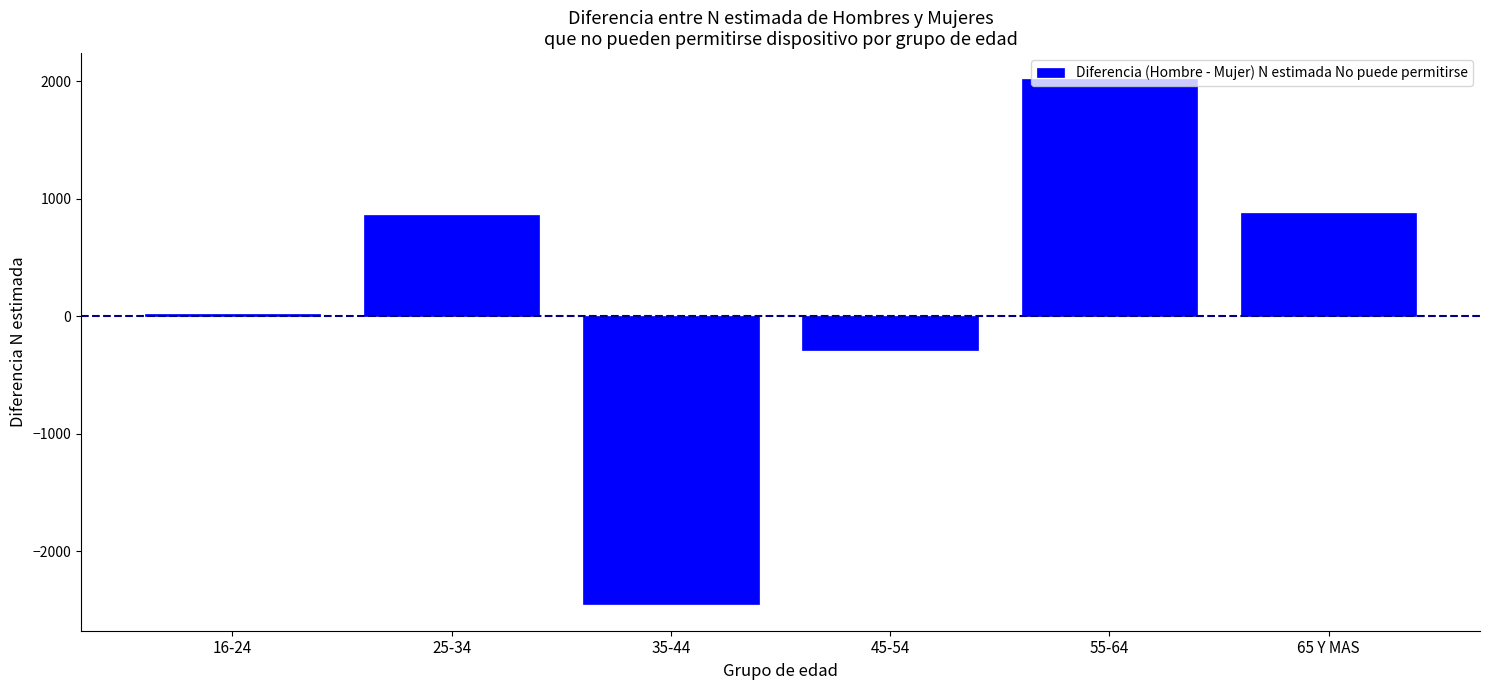

Which label corresponds to the smallest value in the chart?

35-44